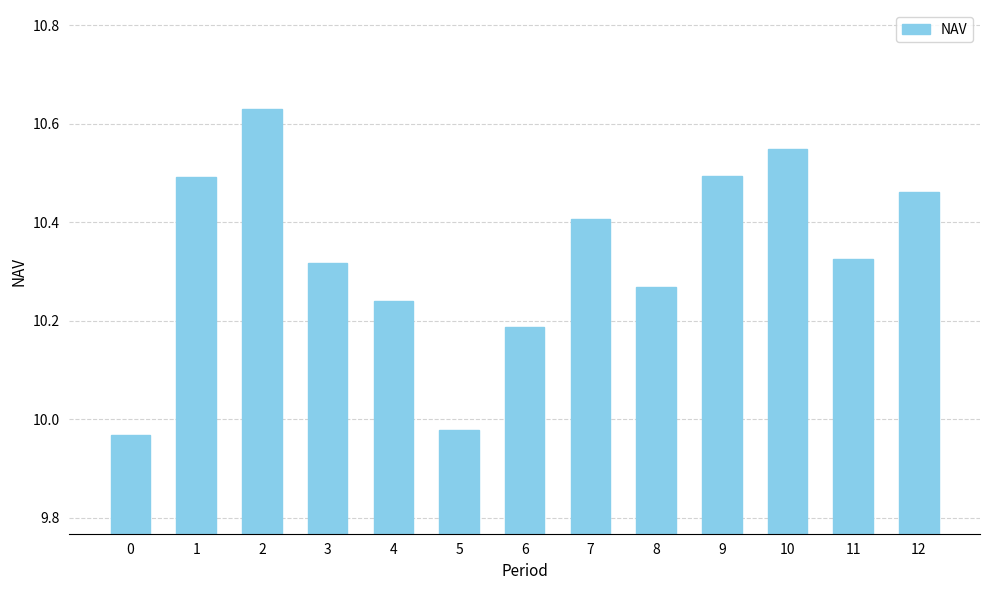

Which has a higher value, 0 or 2?

2